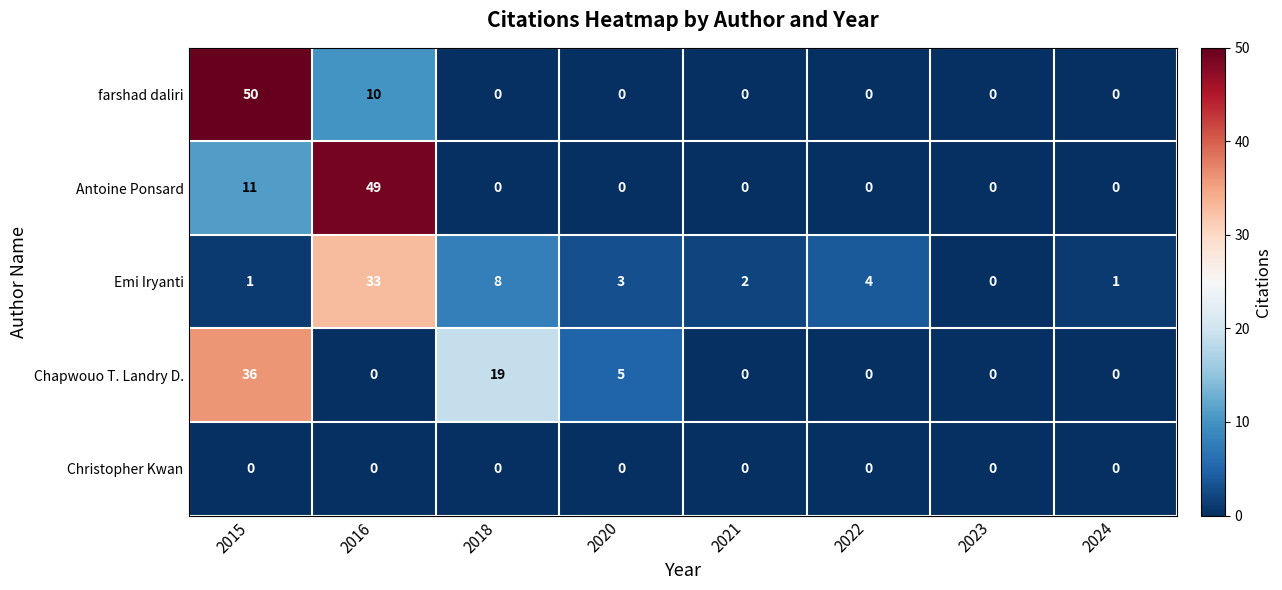

Is it true that Antoine Ponsard equals 0 at 2022?

True